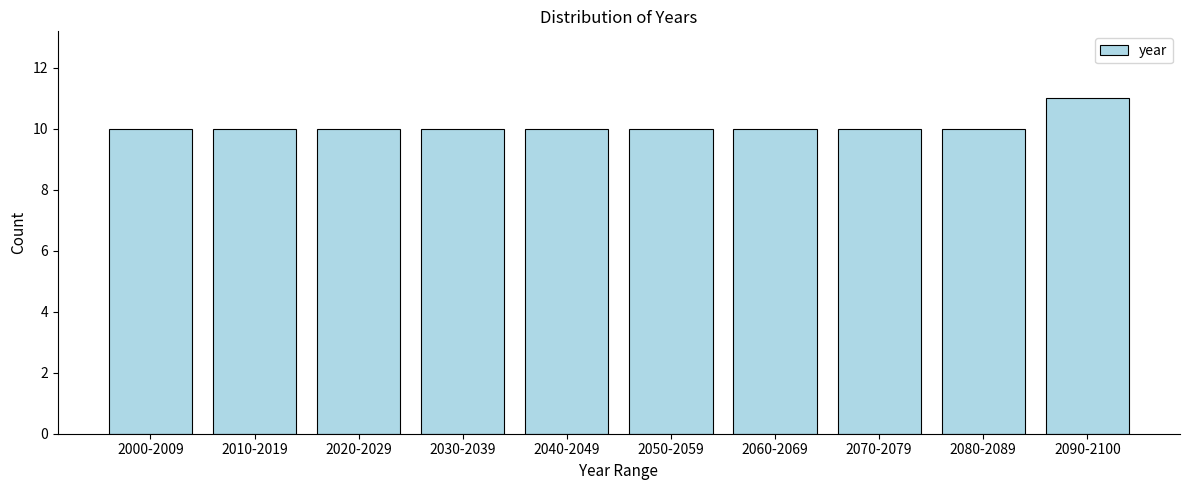

Reading left to right, transcribe all the data shown in this chart.

10	10	10	10	10	10	10	10	10	11